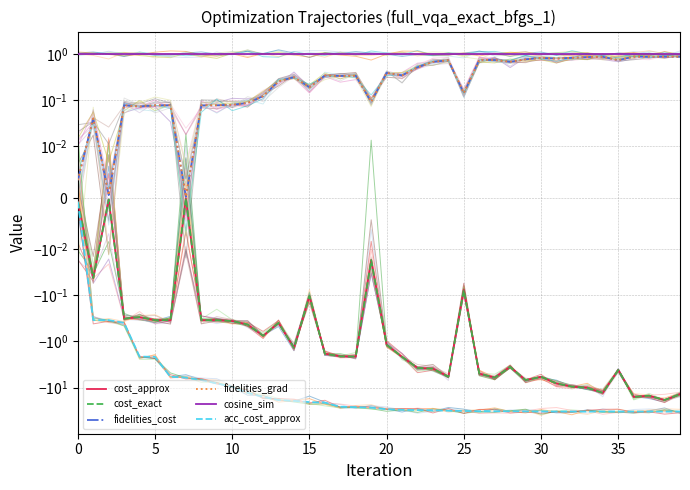

What are all the series names shown in the legend?

cost_approx, cost_exact, fidelities_cost, fidelities_grad, cosine_sim, acc_cost_approx